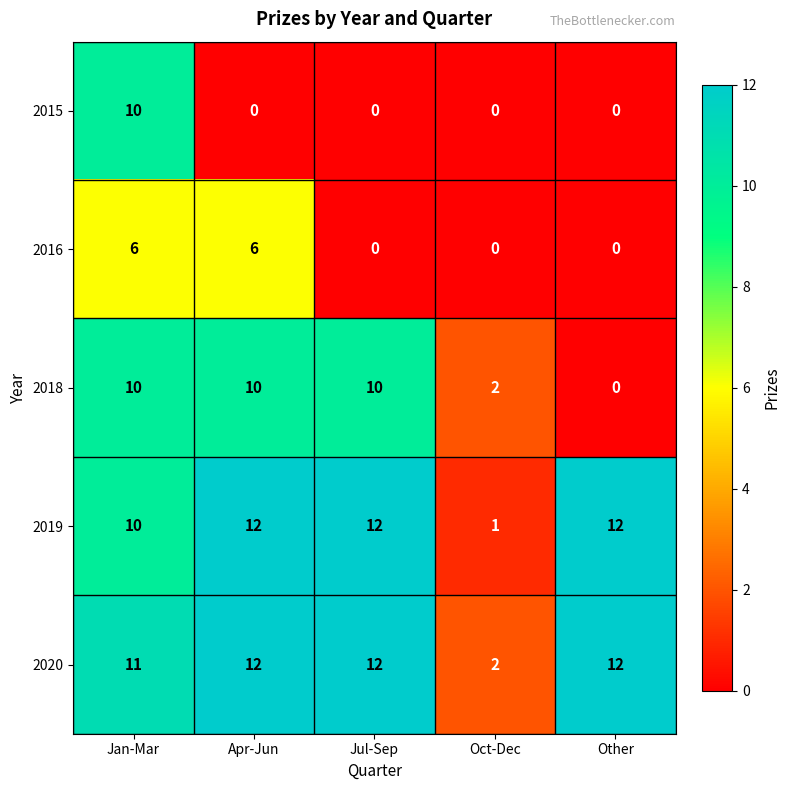

What is the greatest value displayed?

12